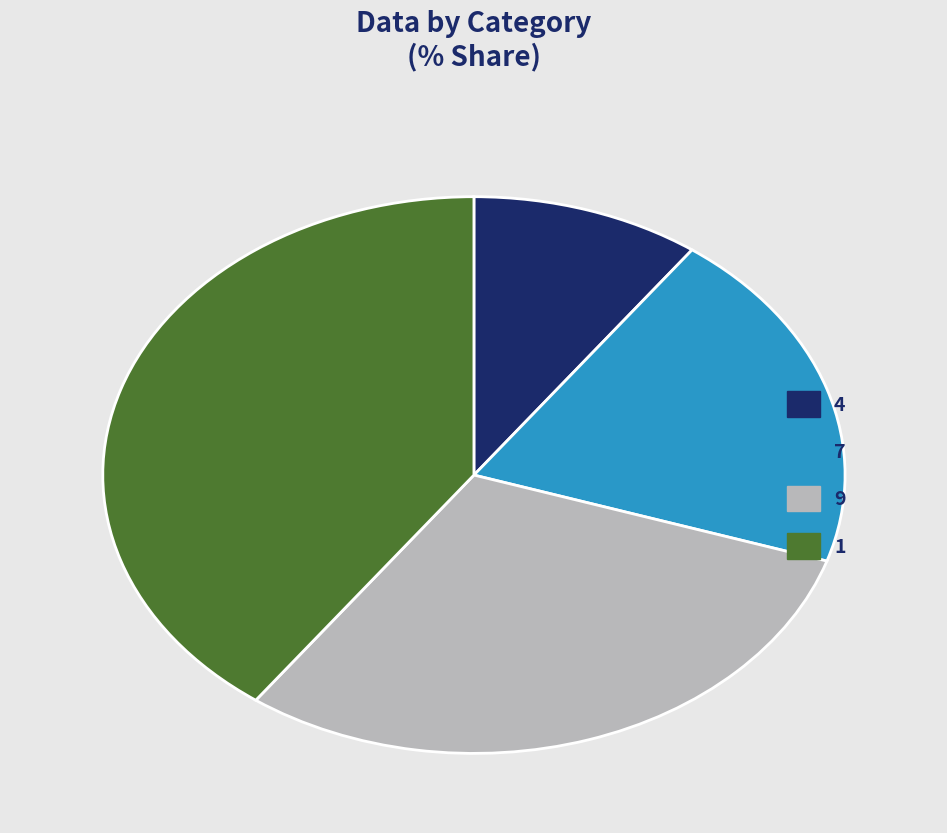

Does any single category account for the majority?

No